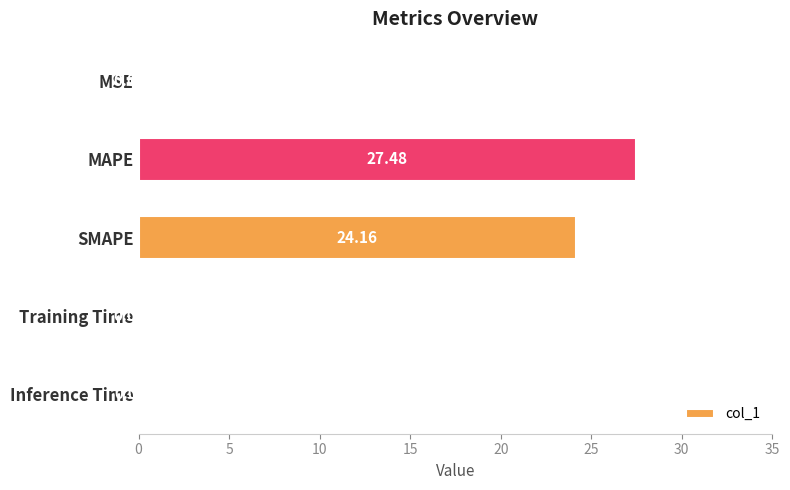

Where is the data nearest to the value 13?

SMAPE